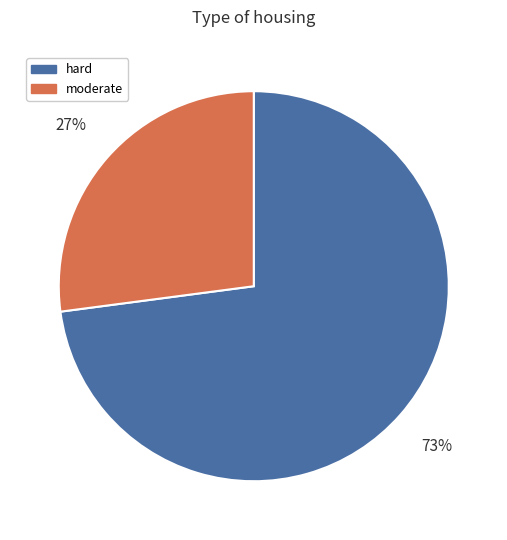

To the nearest percent, what percentage of the pie is hard?

73%